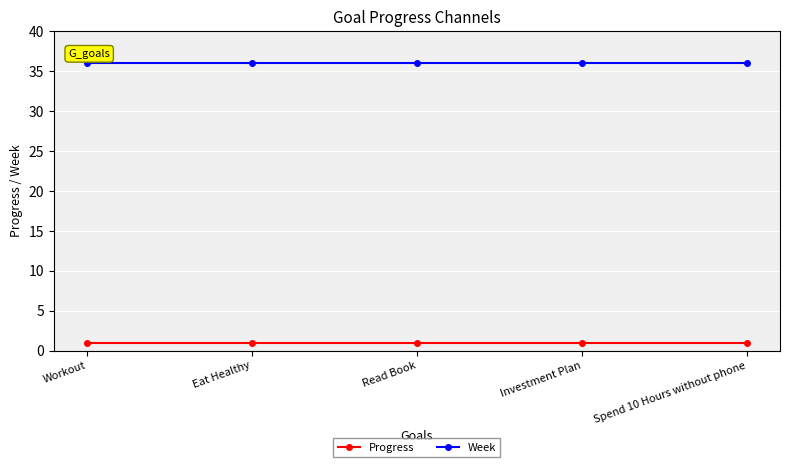

True or false: Progress and Week cross at least once.

False